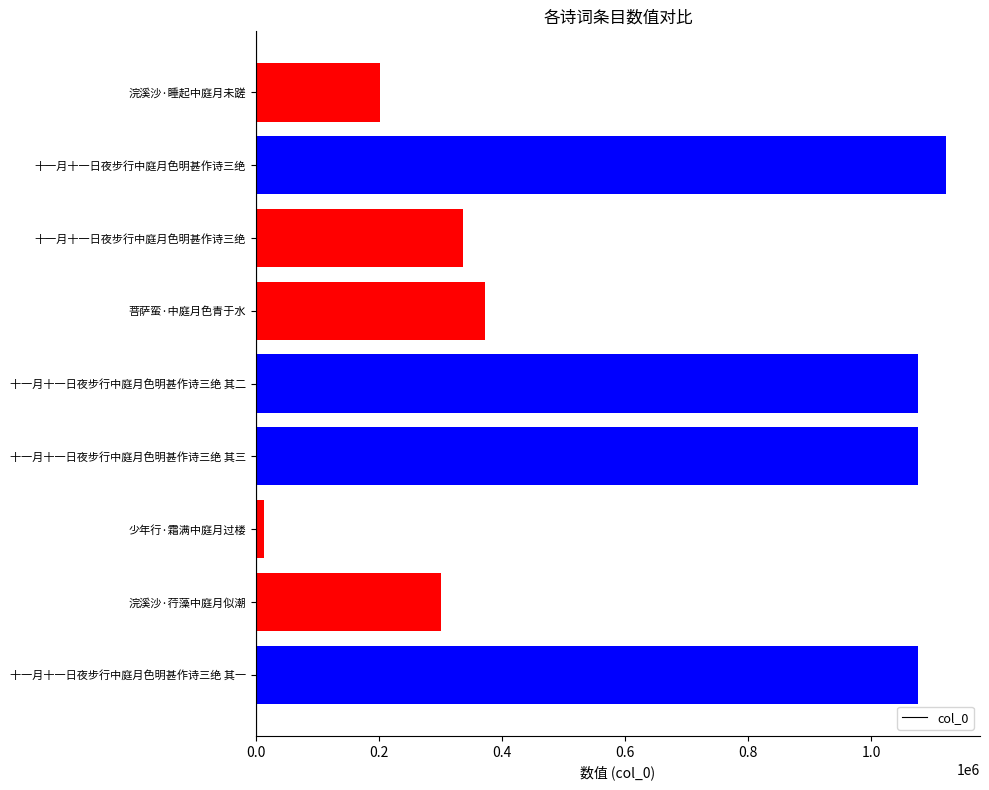

Does the chart contain any negative values?

No